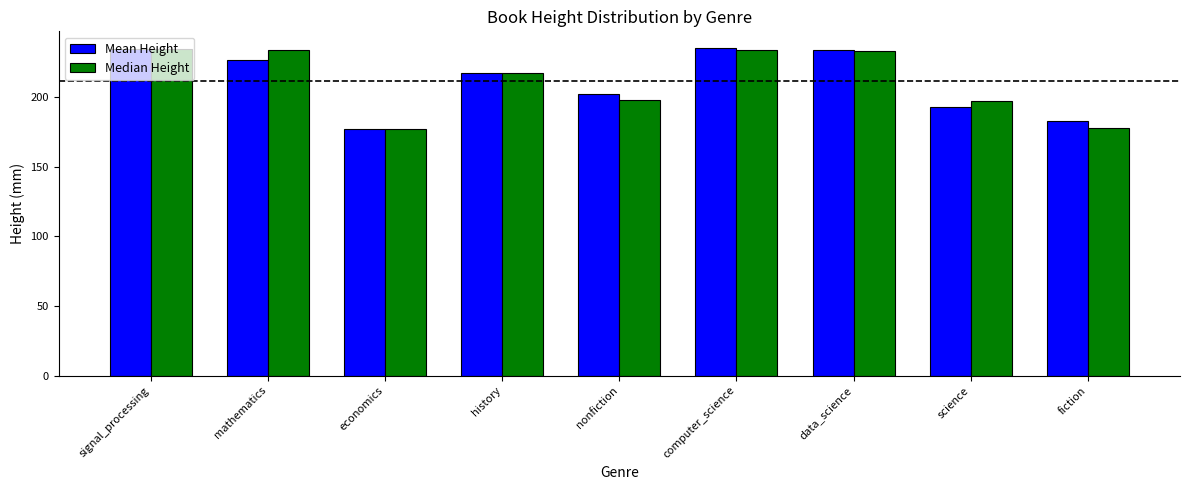

What is the label of the 7th bar from the right?

economics